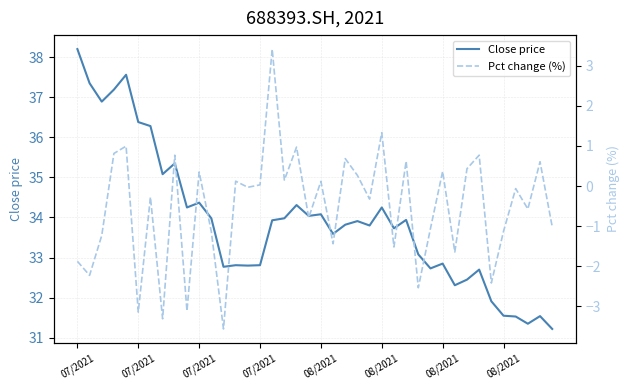

Which series has the largest range (max minus min)?

Close price